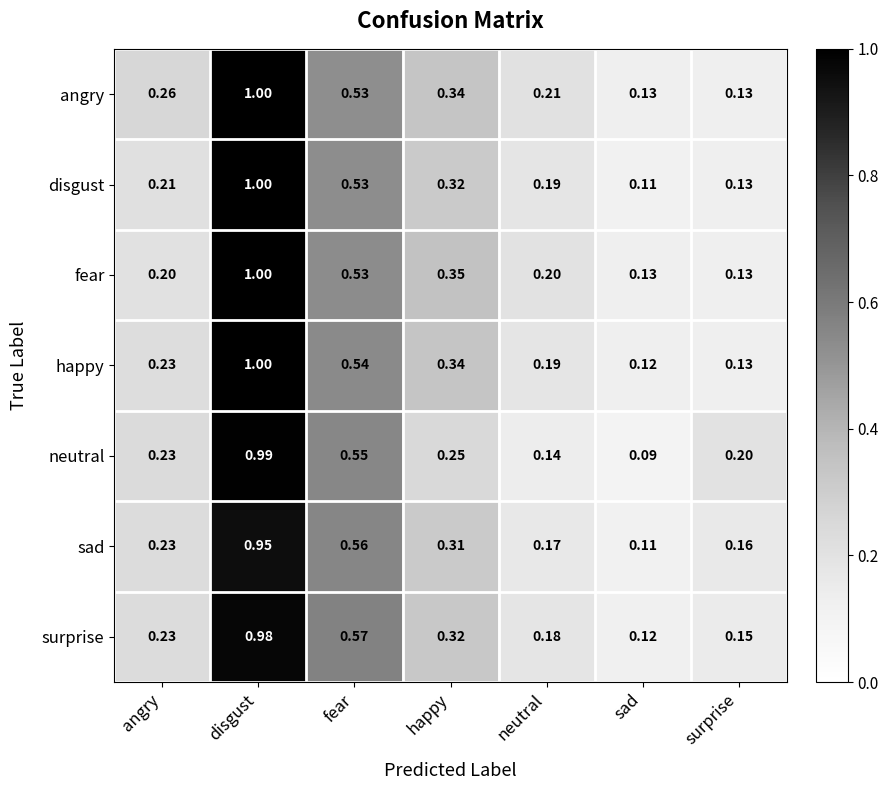

At which category does the chart reach its minimum across all series?

sad